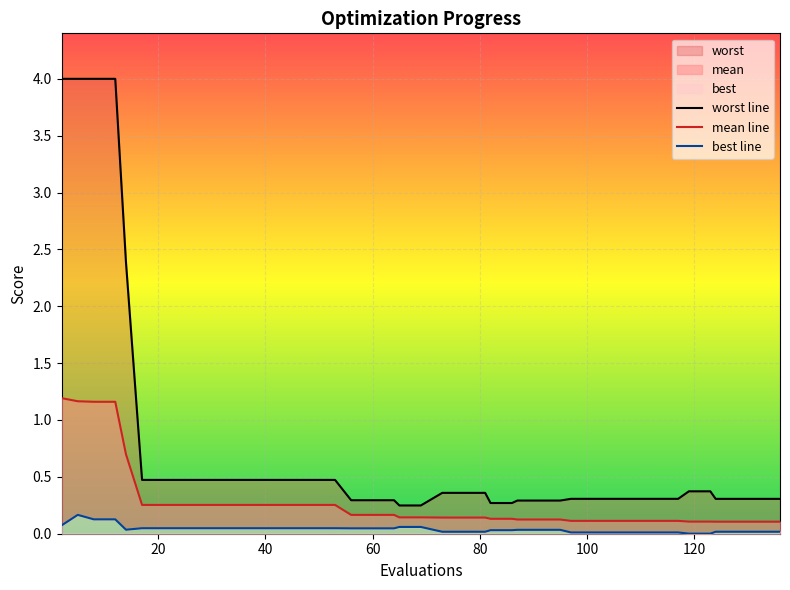

At 17, list the series in order from largest to smallest.

worst, mean, best